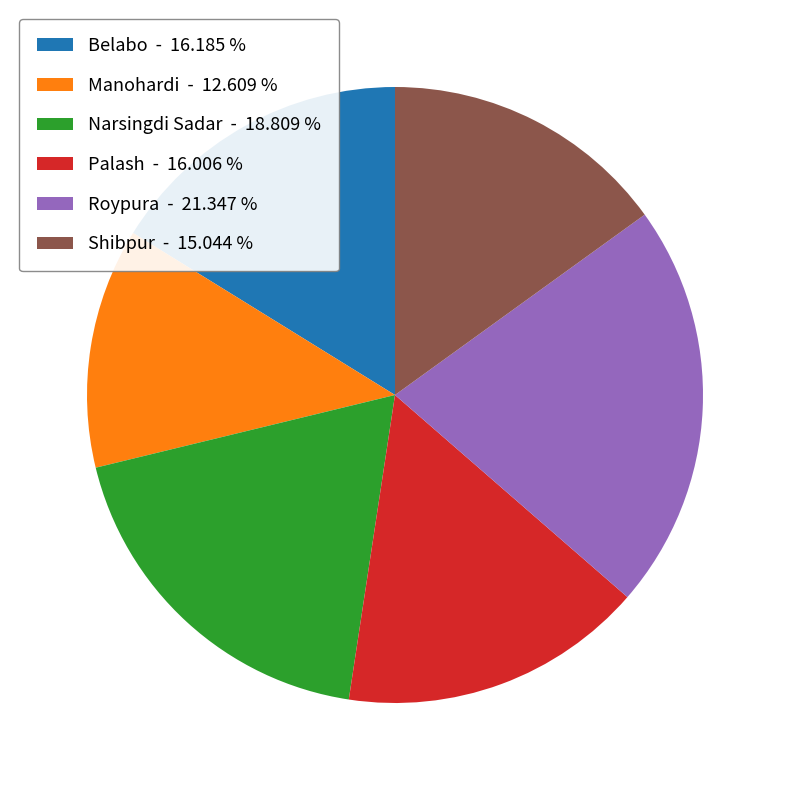

Which has a higher value, Manohardi - 12.609 % or Shibpur - 15.044 %?

Shibpur - 15.044 %